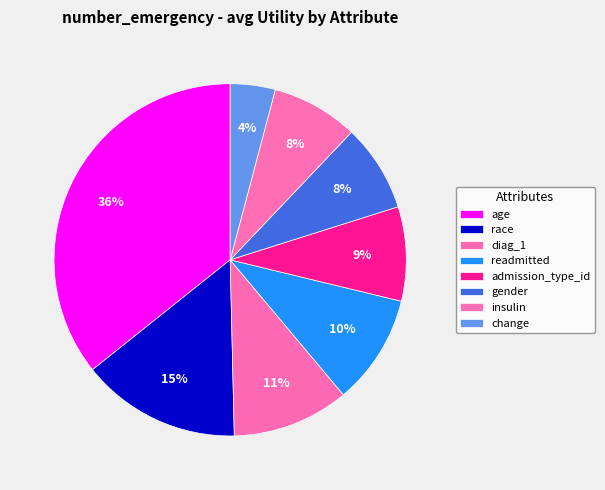

The readmitted slice represents 10% of the pie. True or false?

True